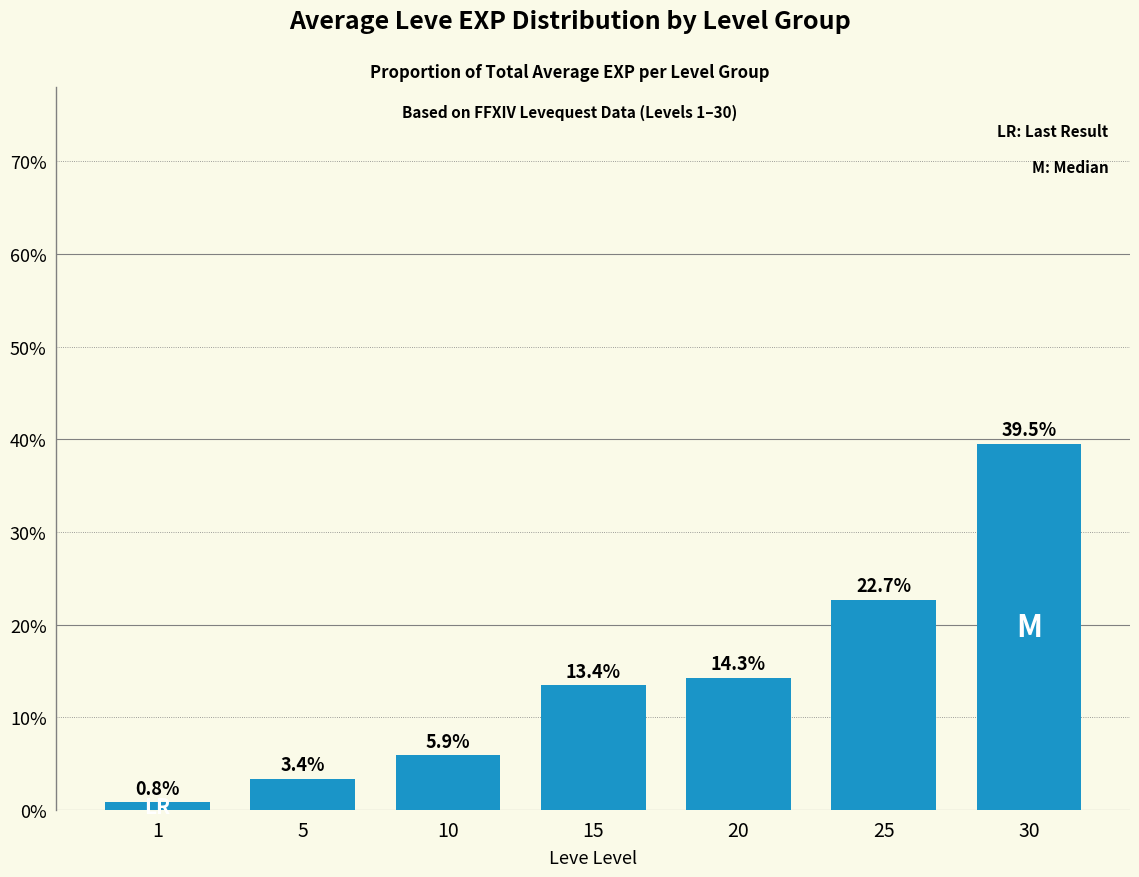

How many series are shown in this chart?

1